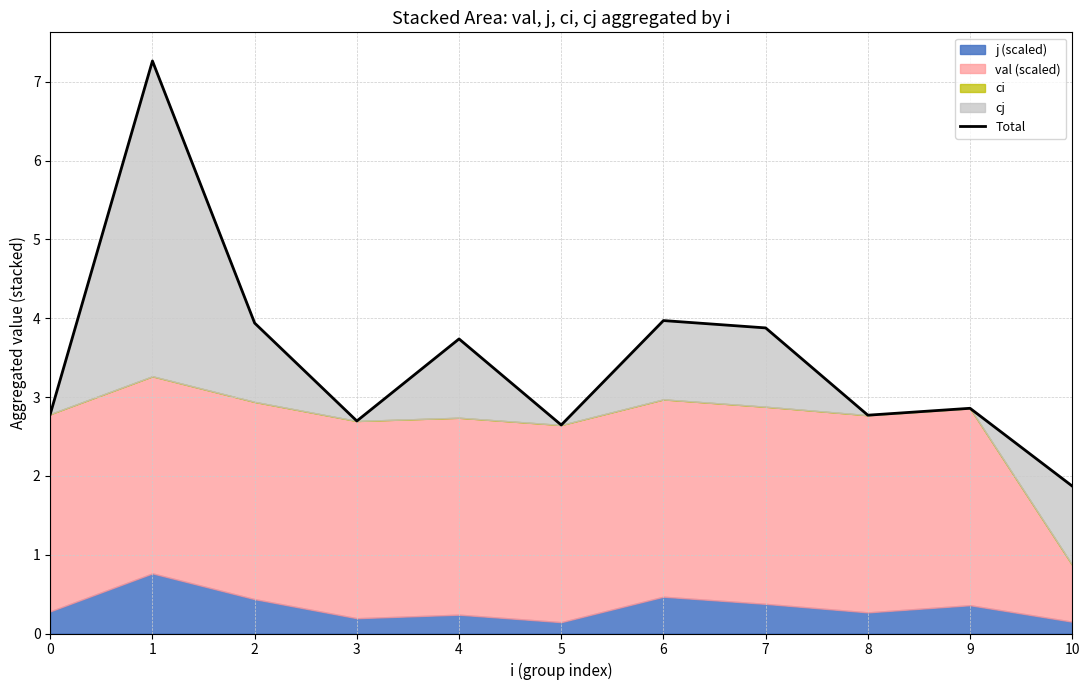

The chart shows a value of 4.0 at 6. True or false?

True